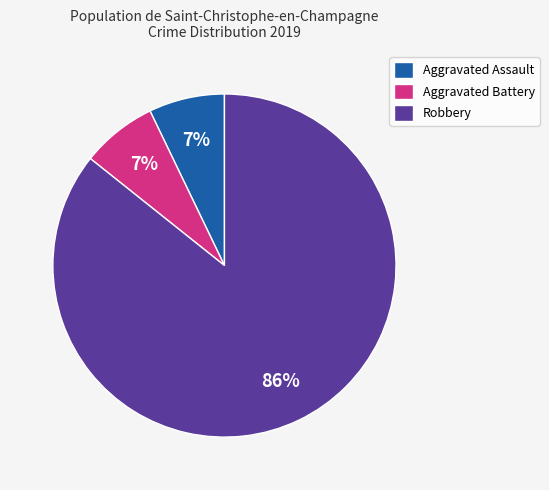

To the nearest percent, what percentage of the pie is Aggravated Battery?

7%